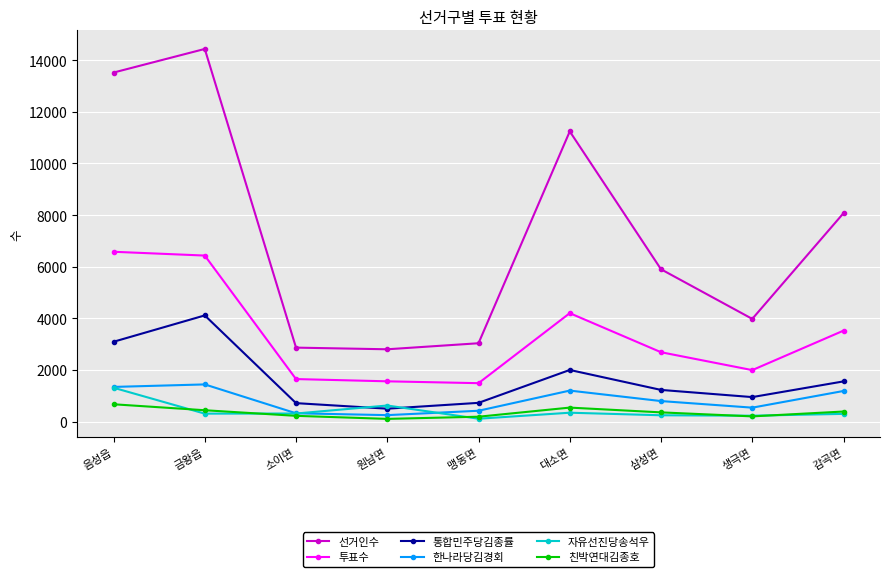

What is the total value across all series at 원남면?

5857